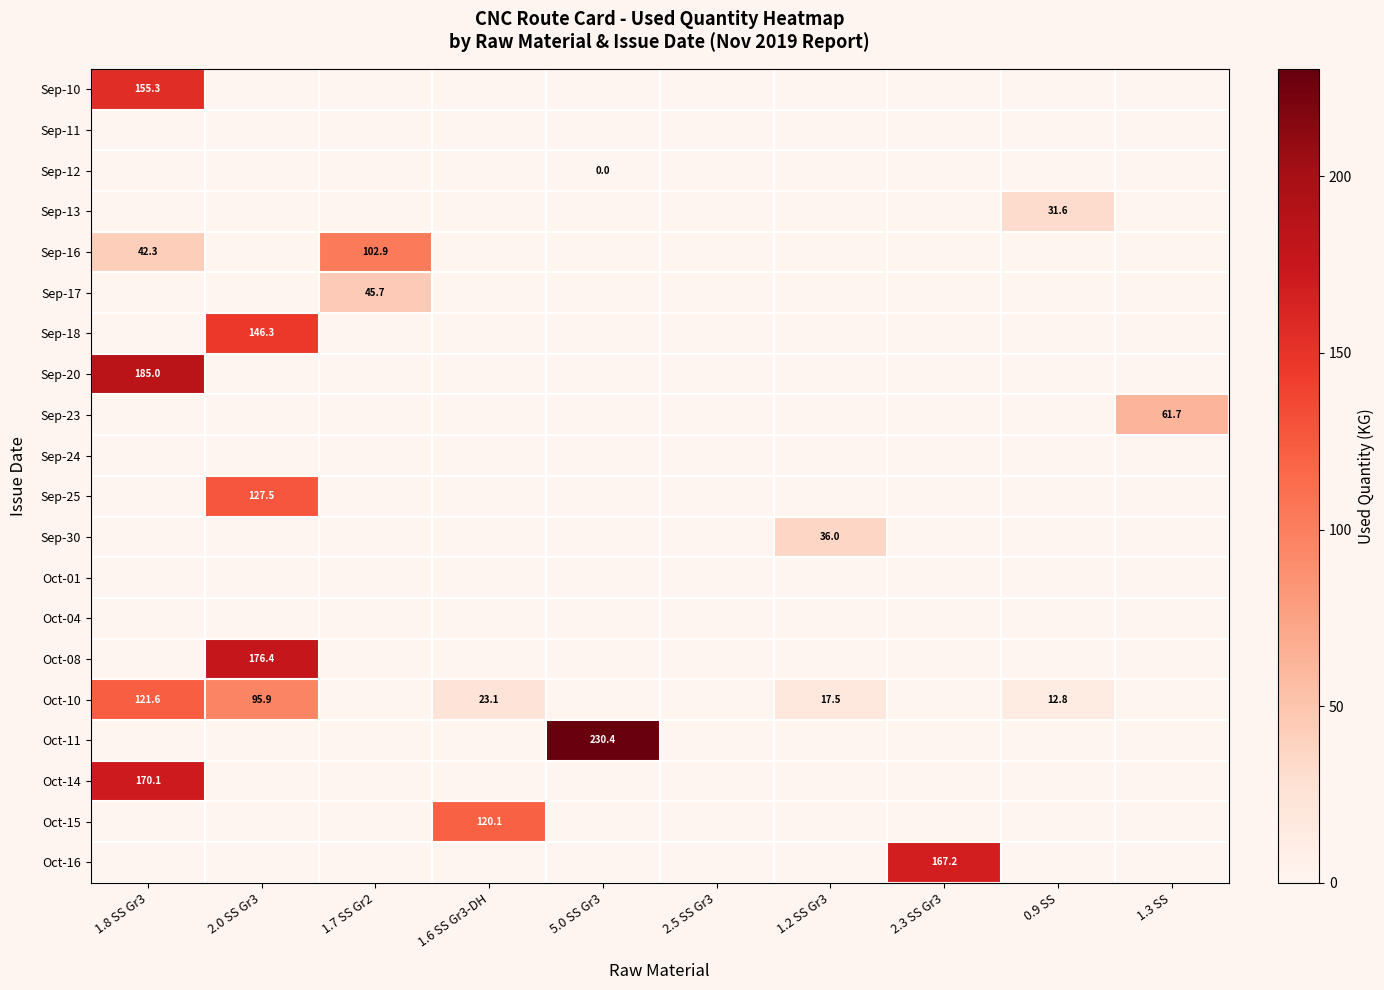

The Oct-08 series shows 57.1 at 2.0 SS Gr3. True or false?

False